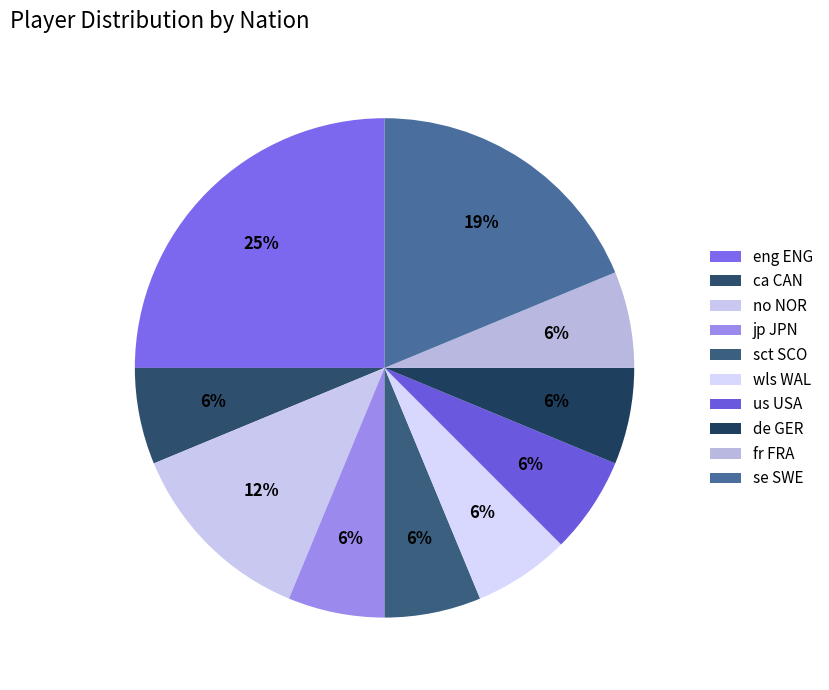

To the nearest percent, what percentage of the pie is no NOR?

12%